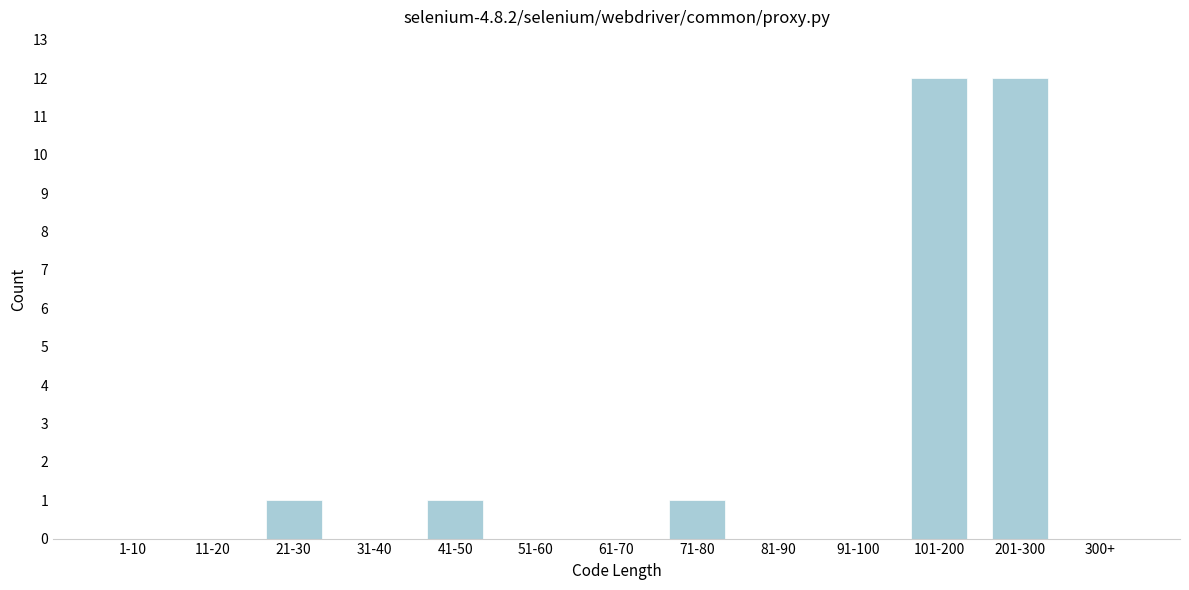

Reading left to right, extract all data points from this chart.

1-10=0	11-20=0	21-30=1	31-40=0	41-50=1	51-60=0	61-70=0	71-80=1	81-90=0	91-100=0	101-200=12	201-300=12	300+=0